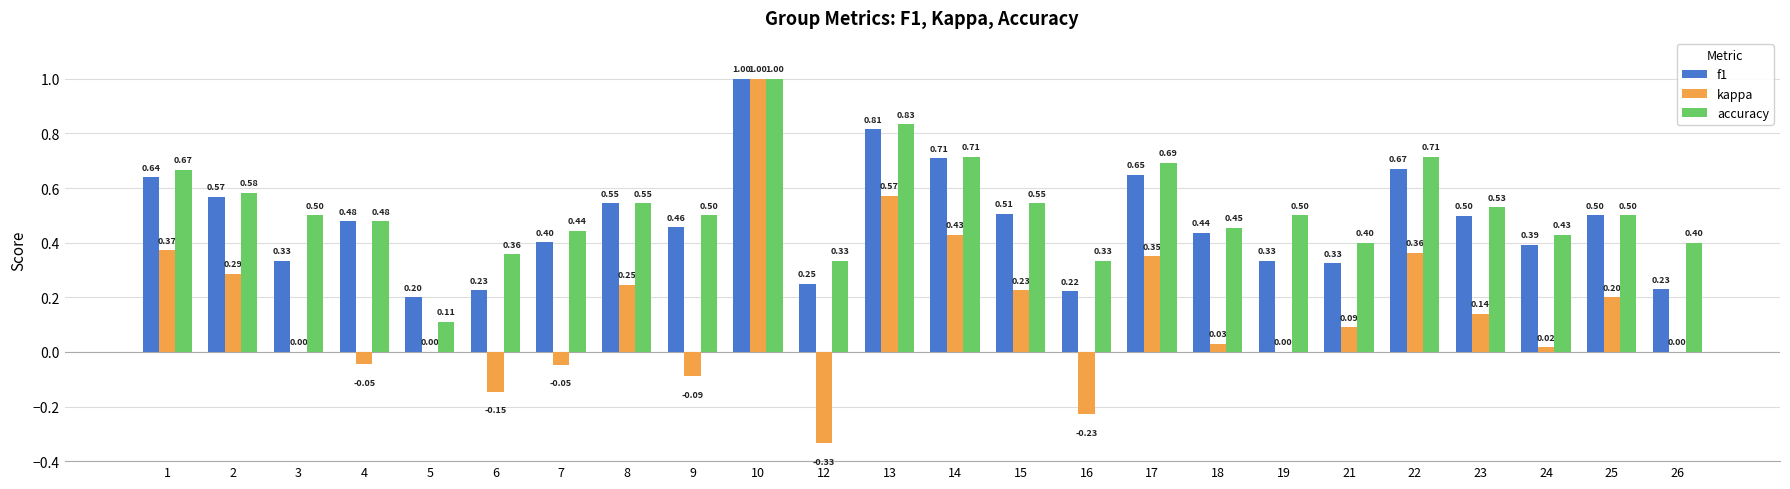

Does the chart contain stacked bars?

No